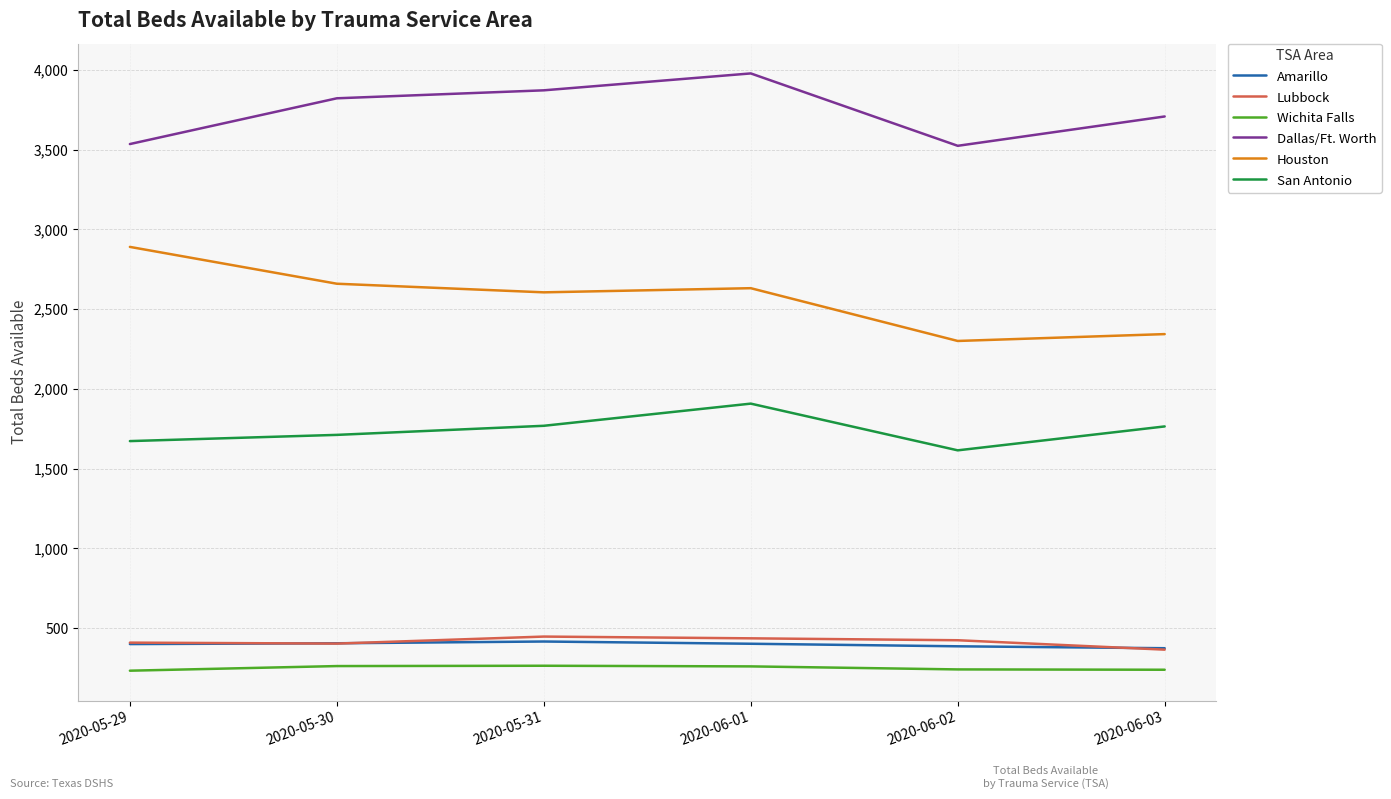

What is the maximum value for Amarillo?

415